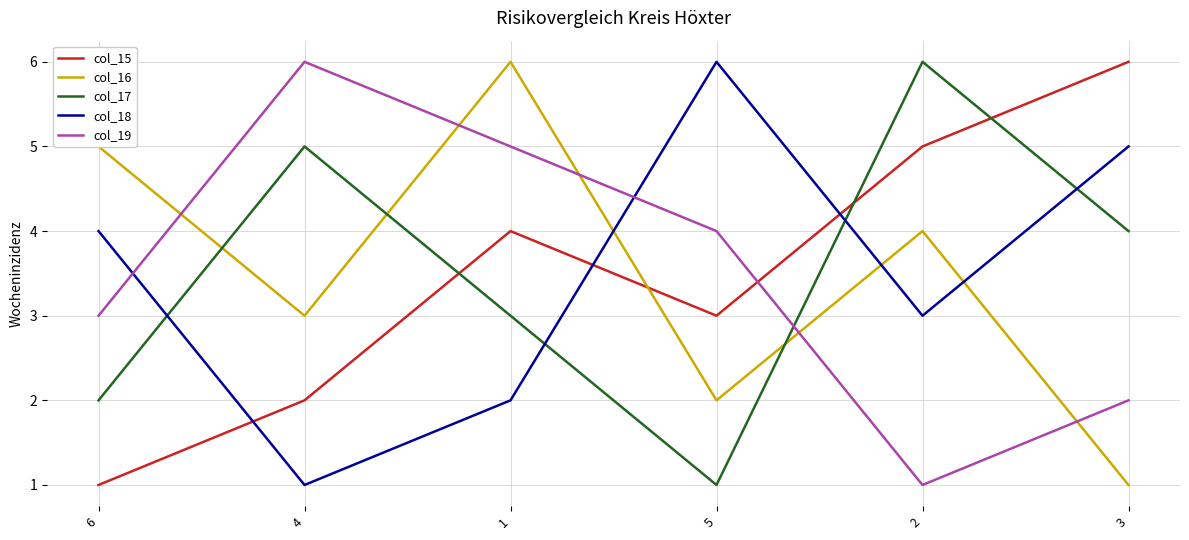

How many lines are shown in the chart?

5